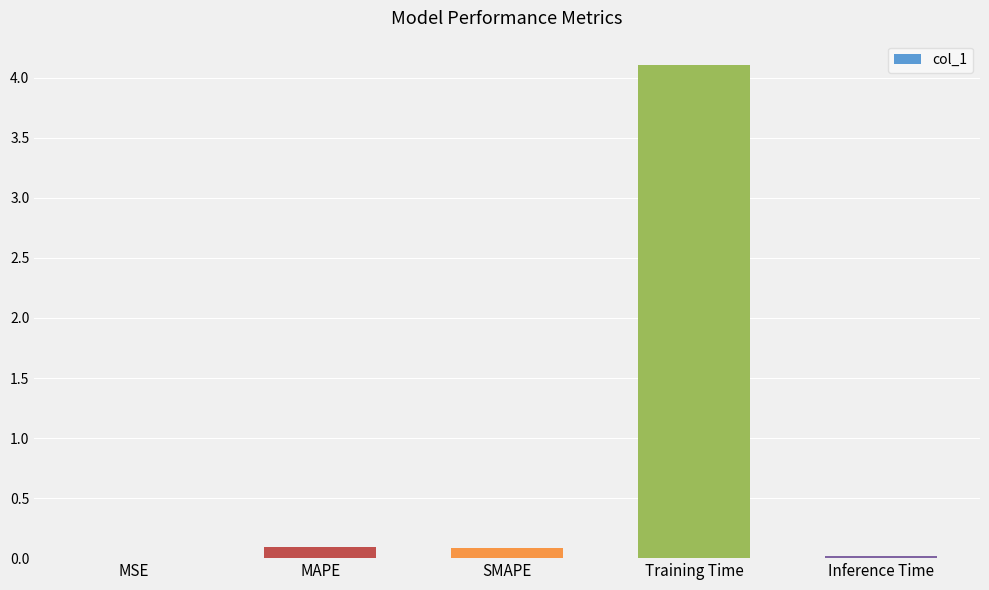

Between Training Time and Inference Time, which is larger?

Training Time